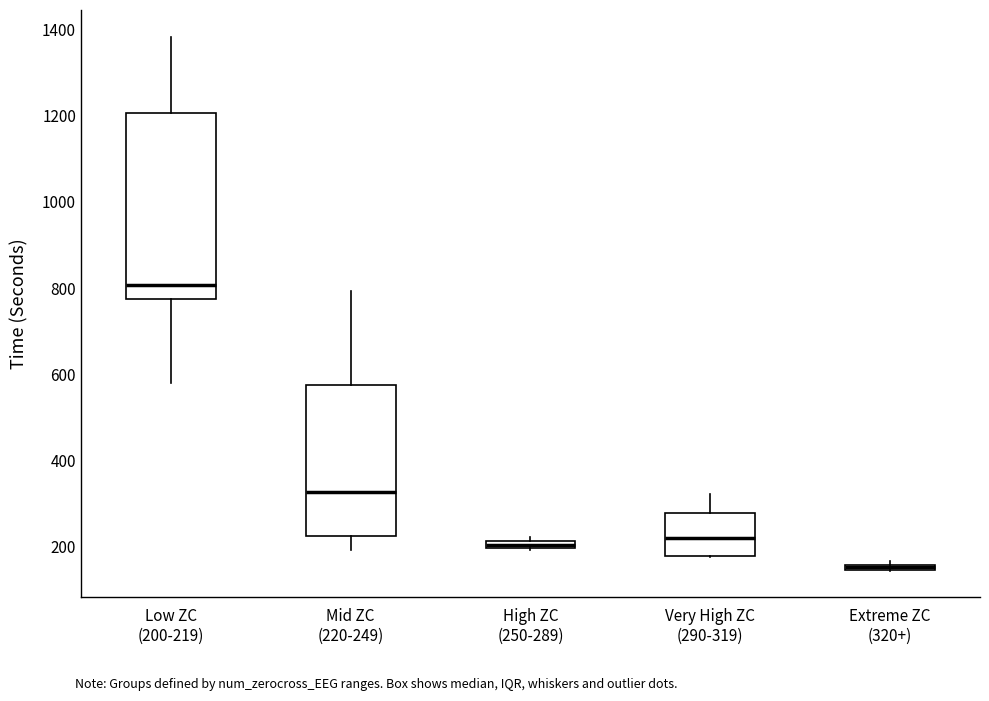

Where is the upper edge of the box for Mid ZC (220-249) on the y-axis? The values are not printed on the chart, so give them approximately, as read against the axis.

580